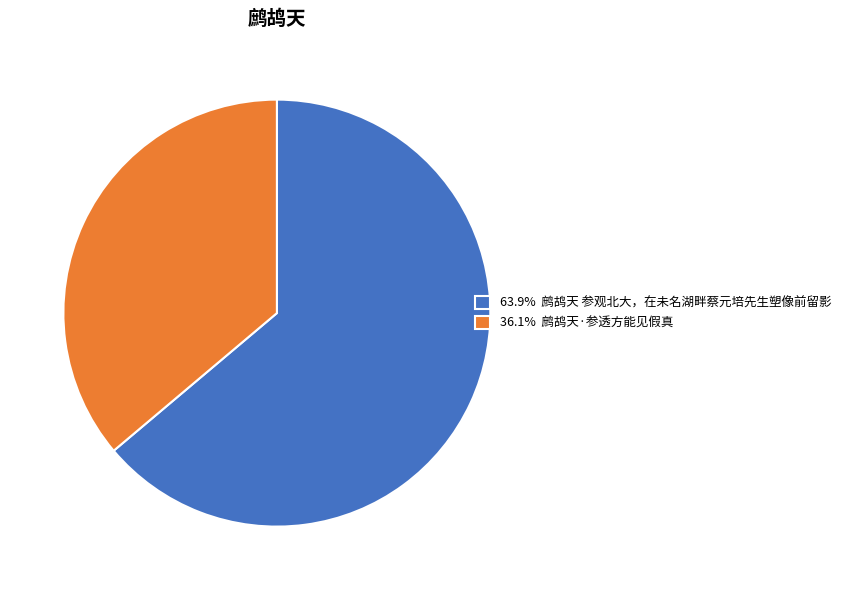

Do 36.1% 鹧鸪天·参透方能见假真 and 63.9% 鹧鸪天 参观北大，在未名湖畔蔡元培先生塑像前留影 together represent more than half of the pie?

Yes